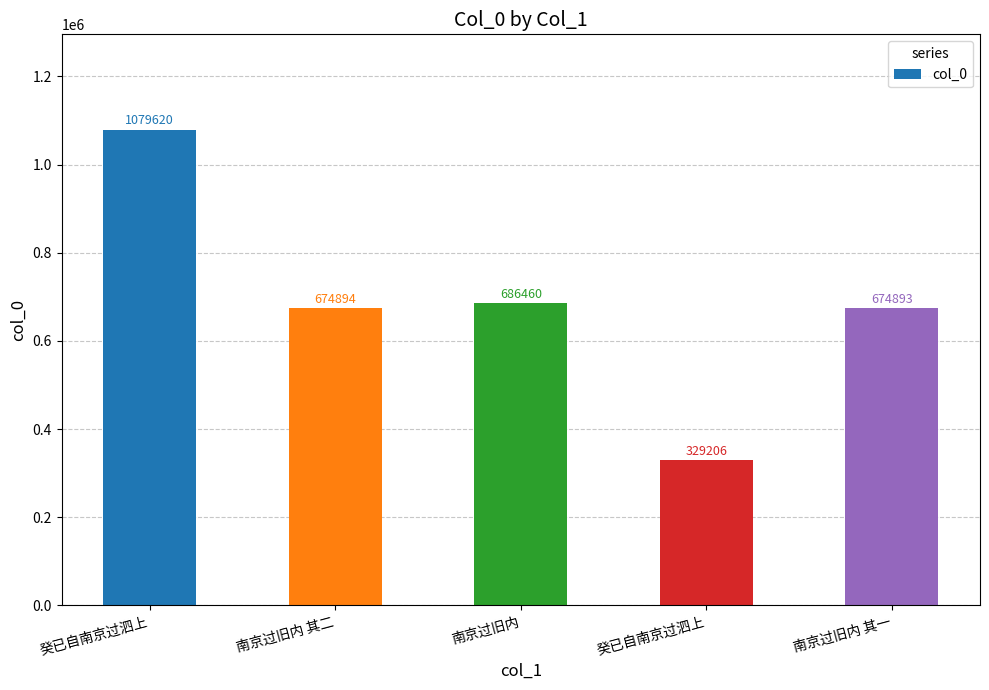

How many bars are there in total?

5